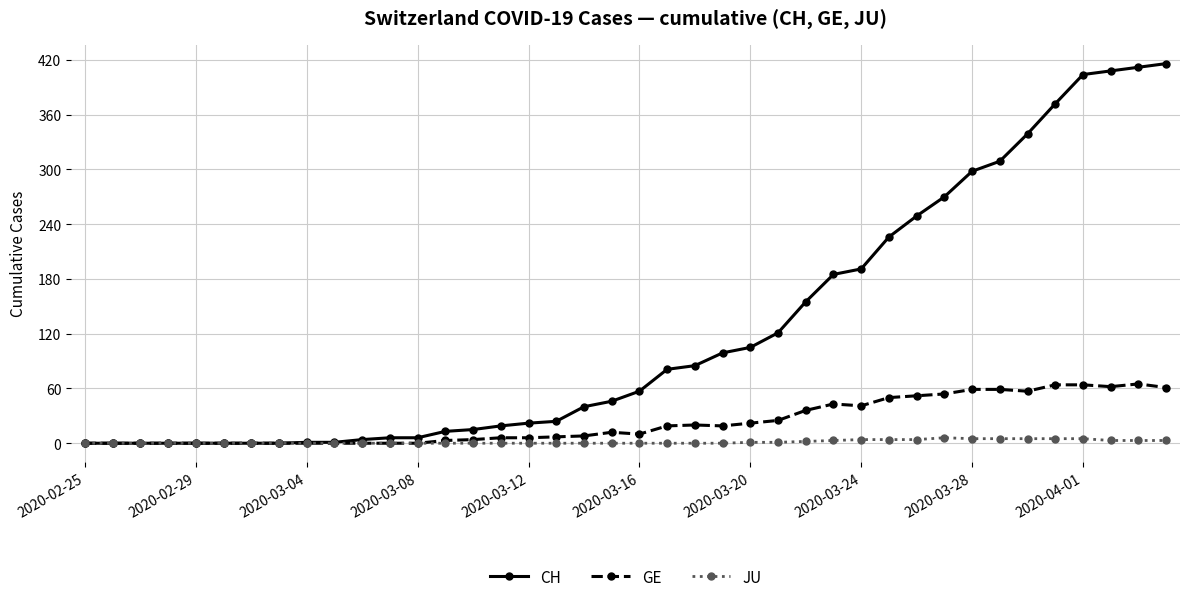

Which series has the widest spread of values?

CH